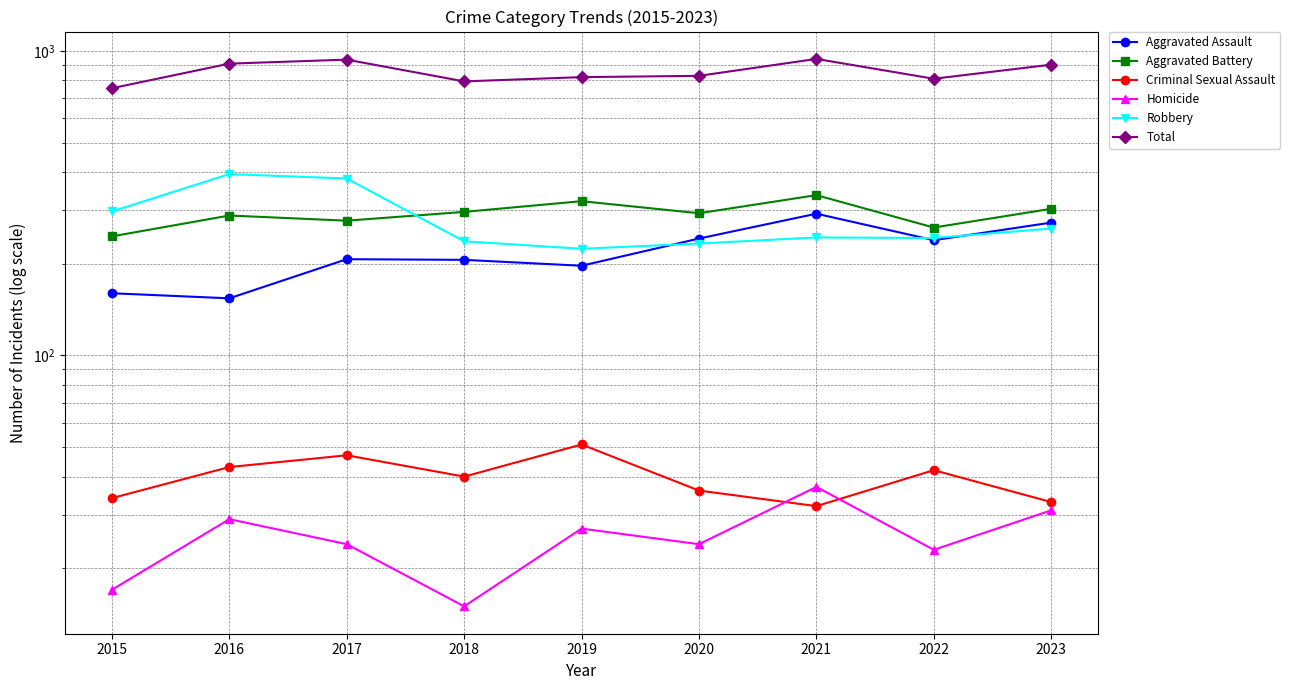

What is the total value across all series at 2017?

1872